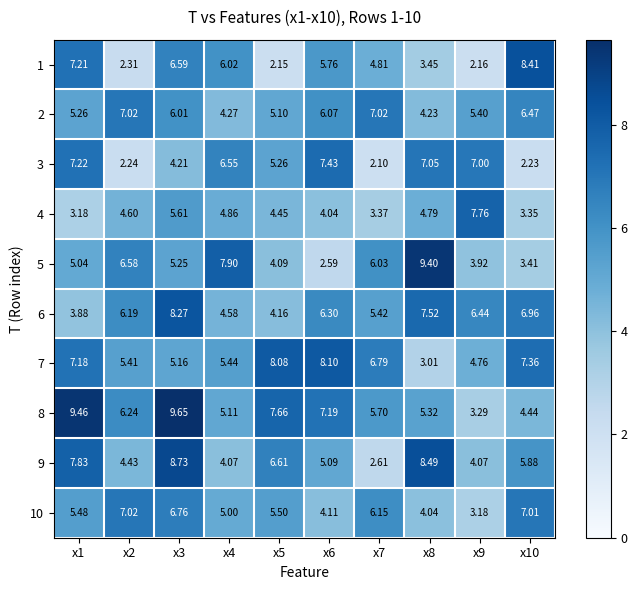

Is the value of 10 at x7 greater than the value of 5 at x4?

No